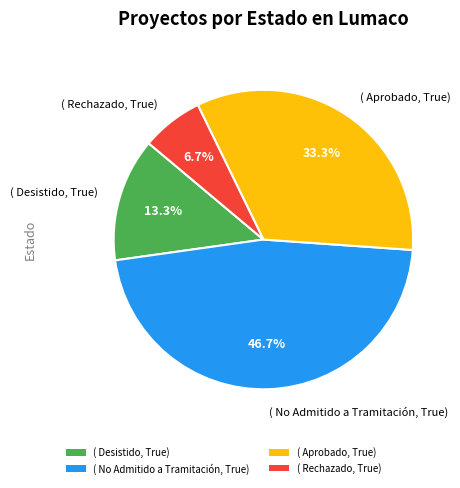

What is the ratio of the value at ( No Admitido a Tramitación, True) to the value at ( Desistido, True)?

3.5